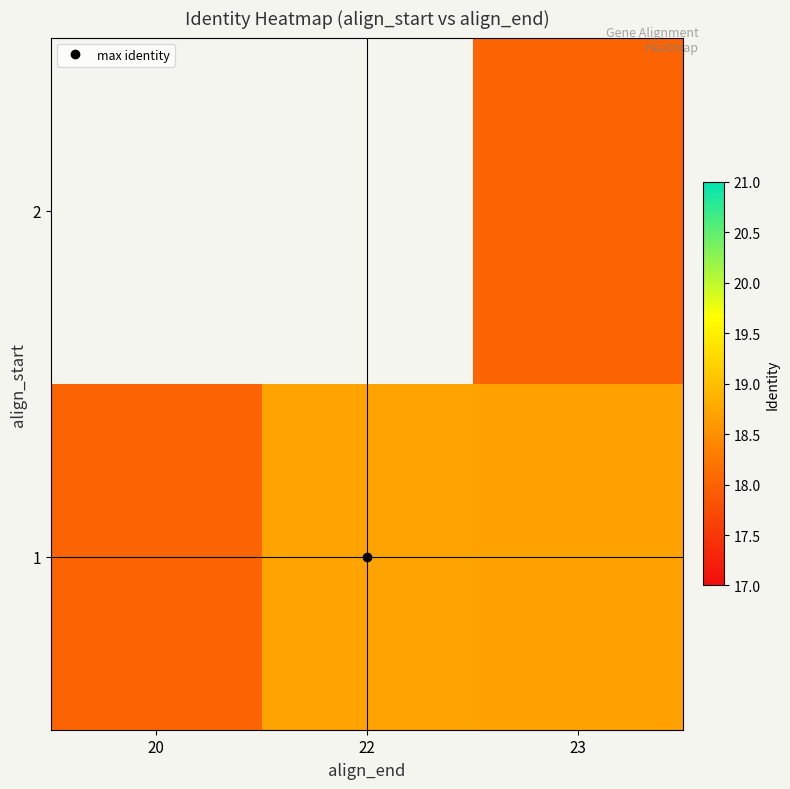

Is the value of 2 at 20 greater than the value of 1 at 23?

No